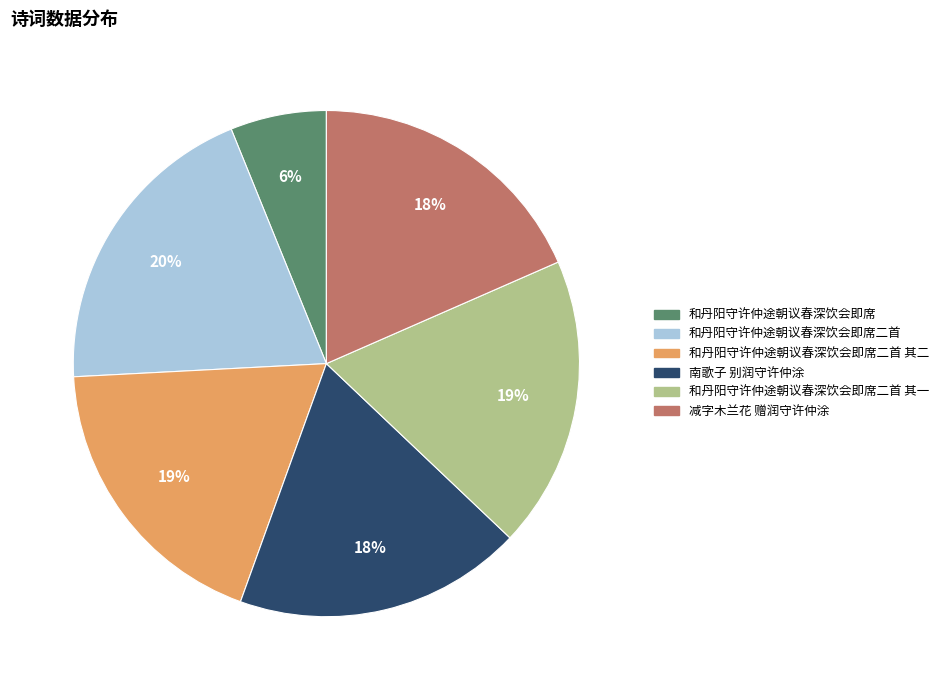

How many segments does this pie chart have?

6